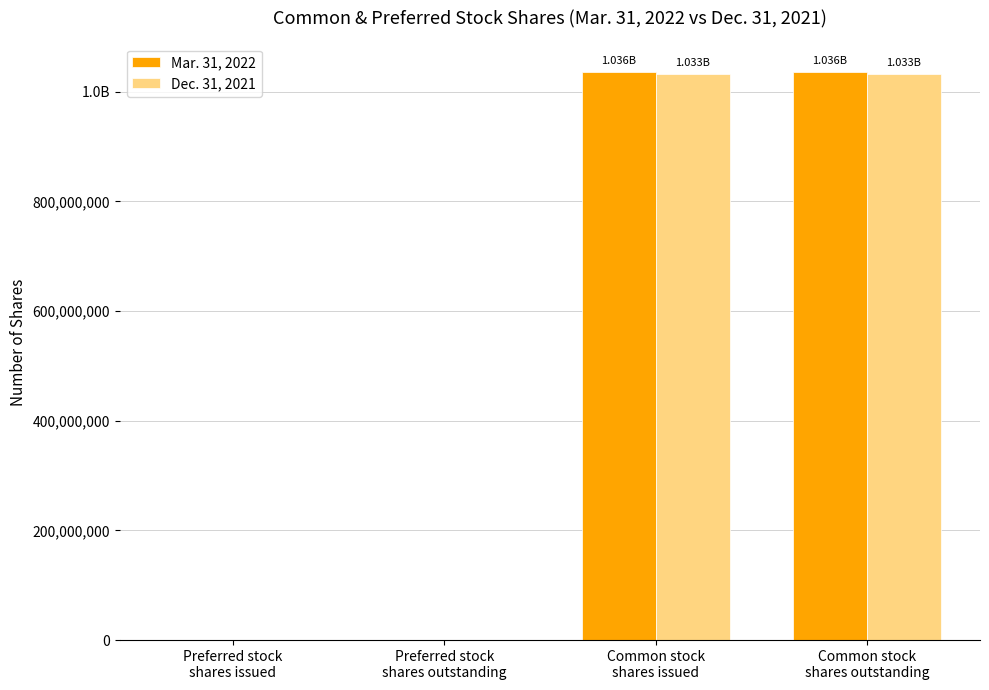

Are the bars grouped side by side (vs. stacked)?

Yes